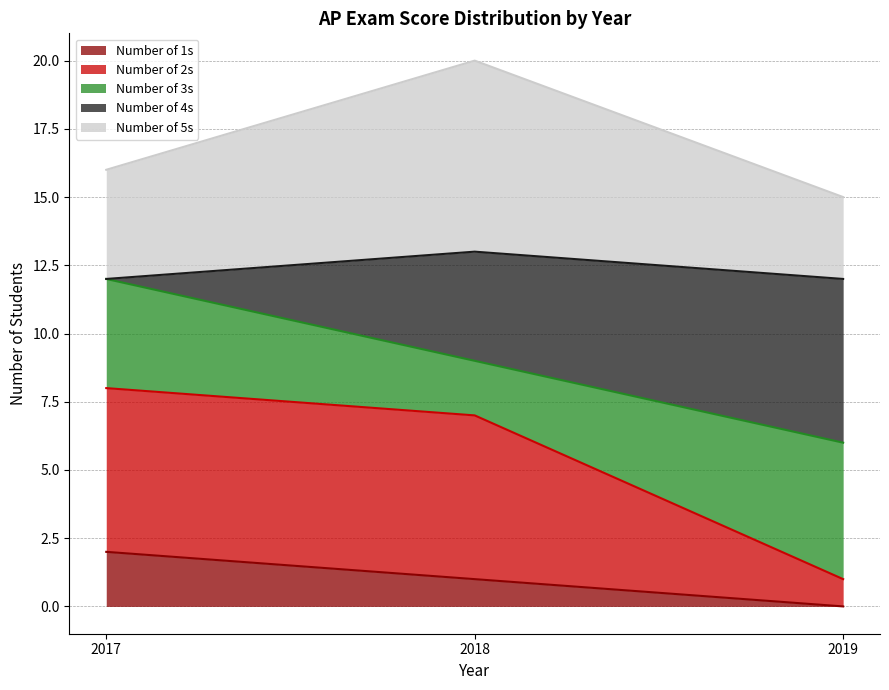

Which series has the widest spread of values?

Number of 2s